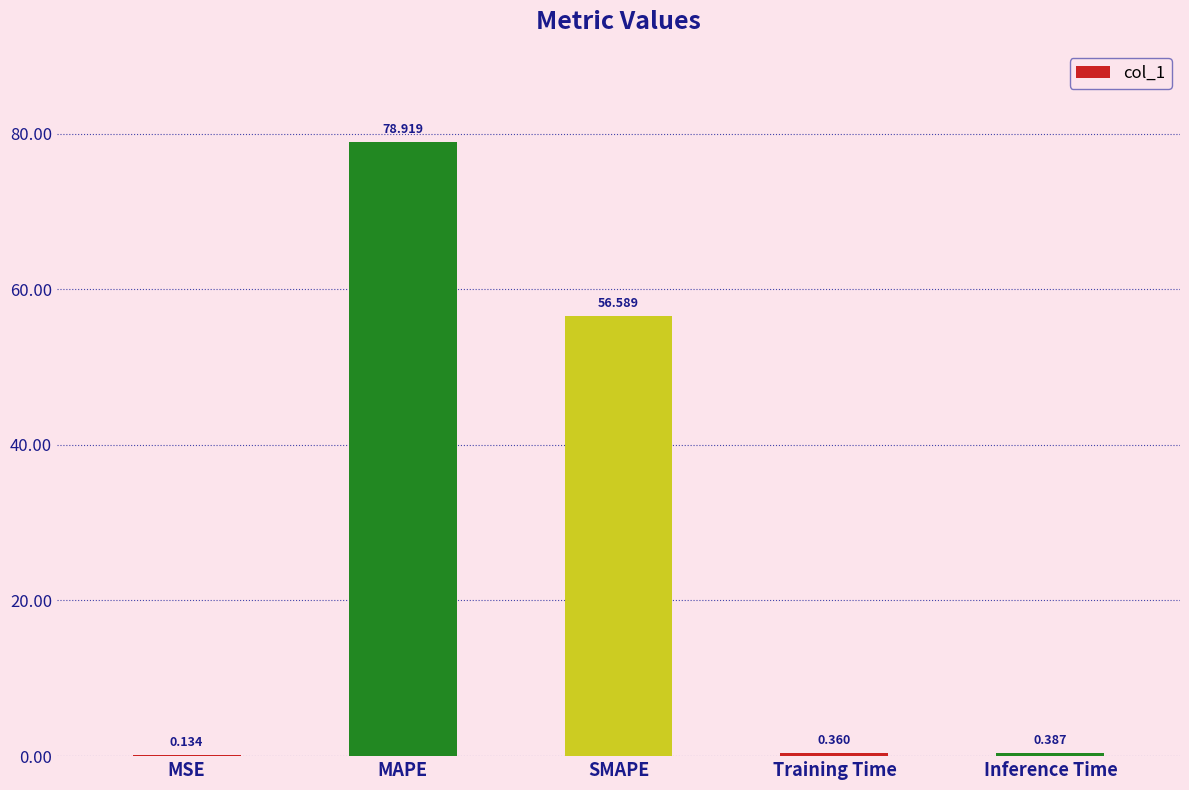

At which label is the value closest to 39?

SMAPE